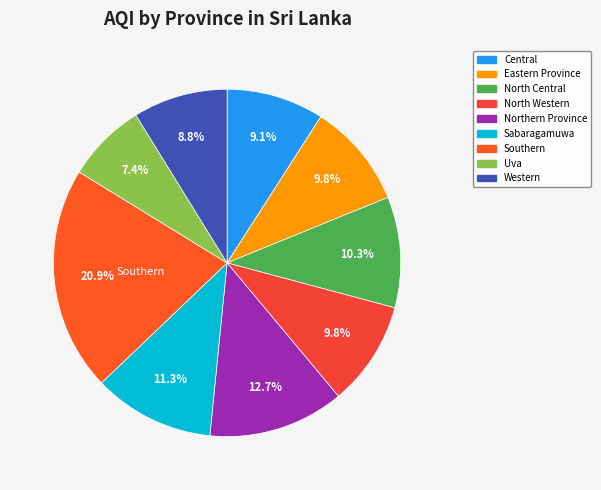

Which category has the biggest portion of the pie?

Southern